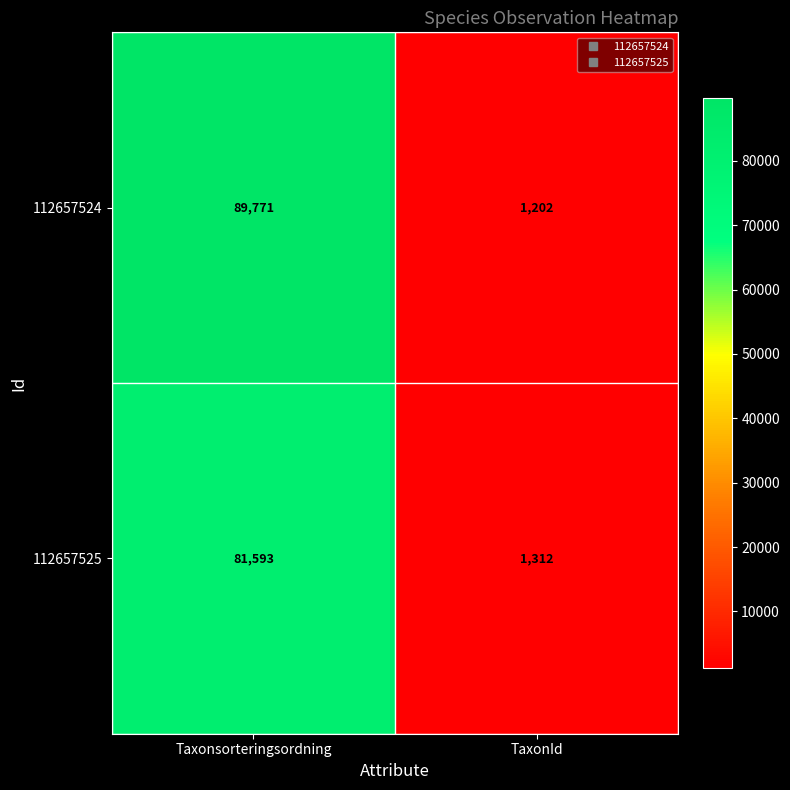

What is the approximate value of 112657524 at Taxonsorteringsordning, to the nearest 10?

89770